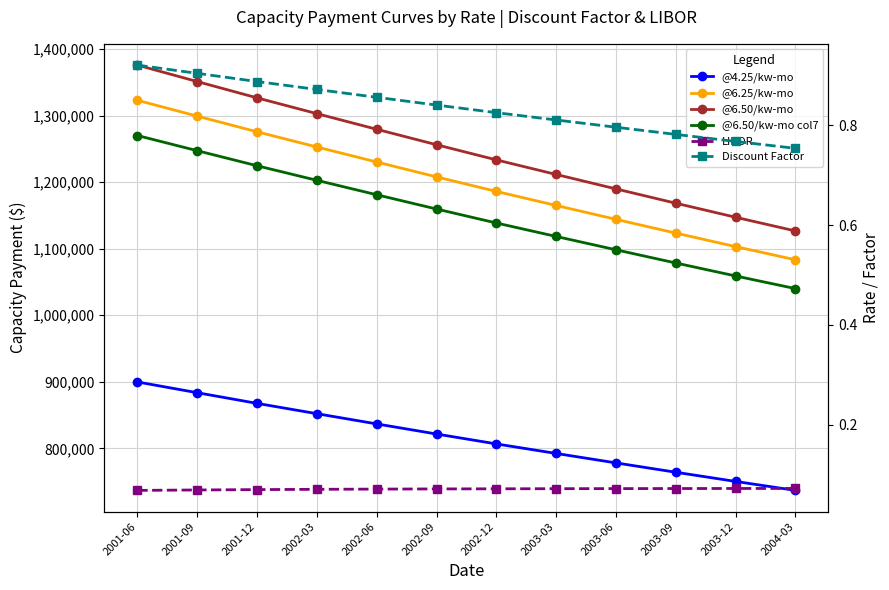

How many values in the @6.25/kw-mo series exceed 1208067?

6